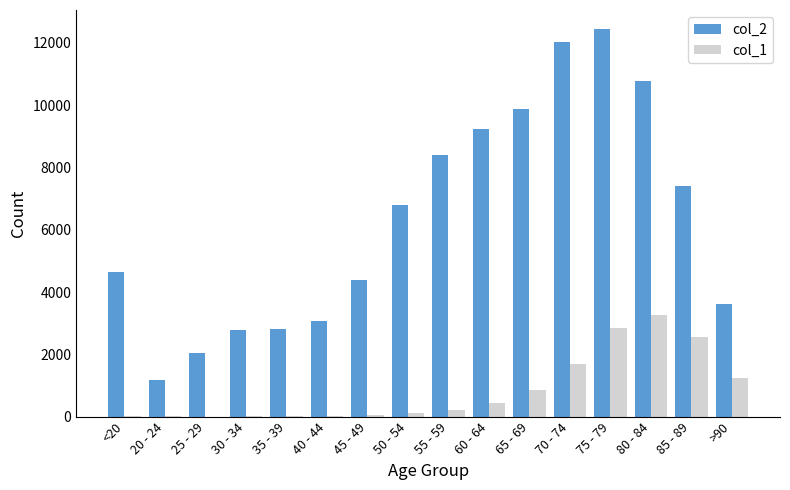

The value of col_2 at 50 - 54 is 4032. True or false?

False